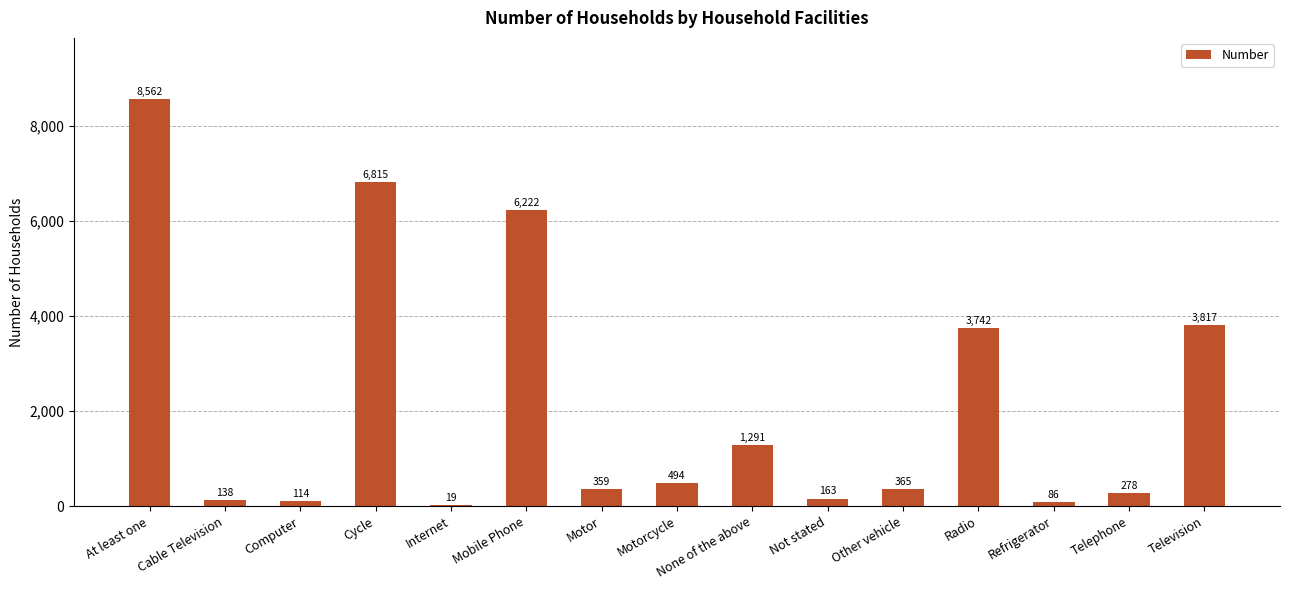

What is the sum of the values at Motorcycle and Cable Television?

632